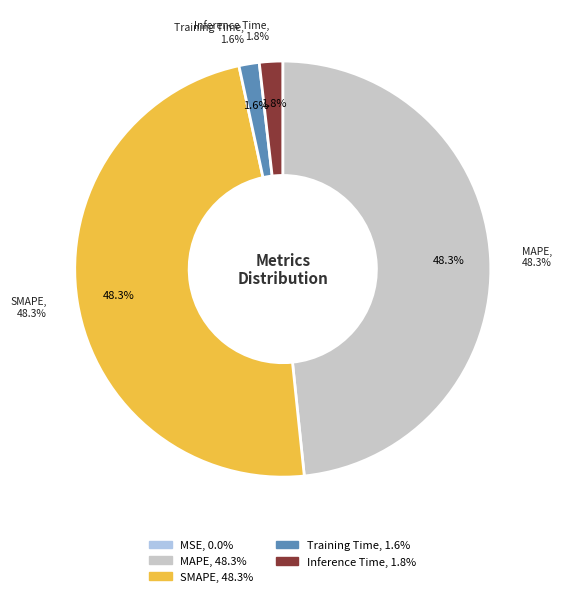

Which slice is the smallest?

MSE